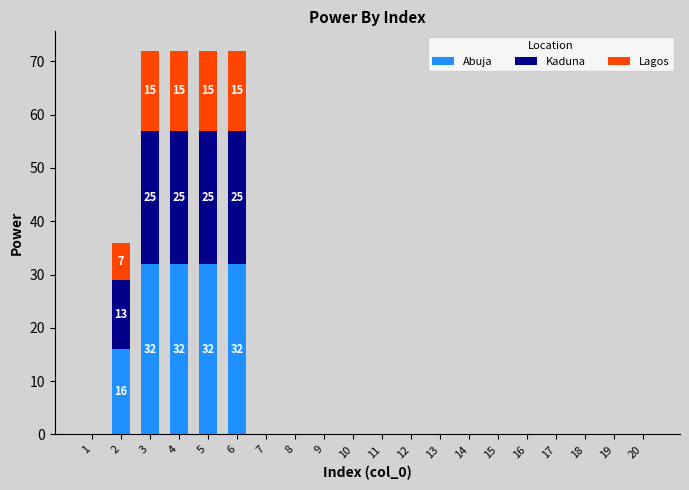

Are the bars grouped side by side (vs. stacked)?

No